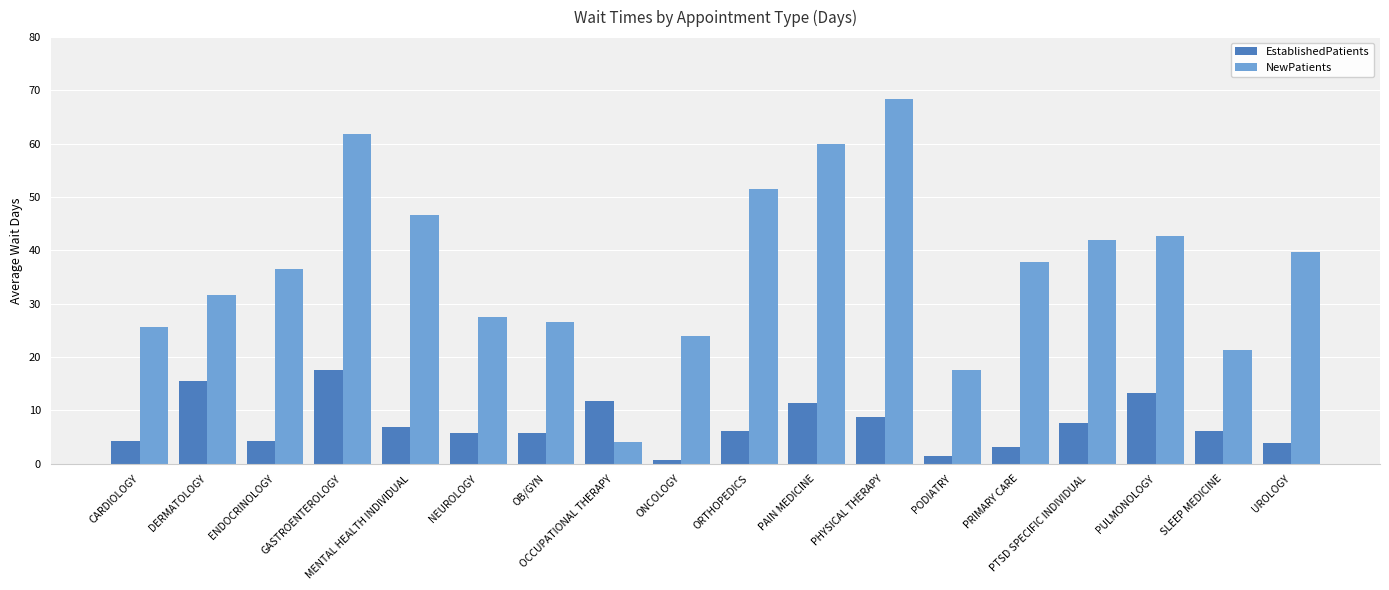

Does the chart contain stacked bars?

No